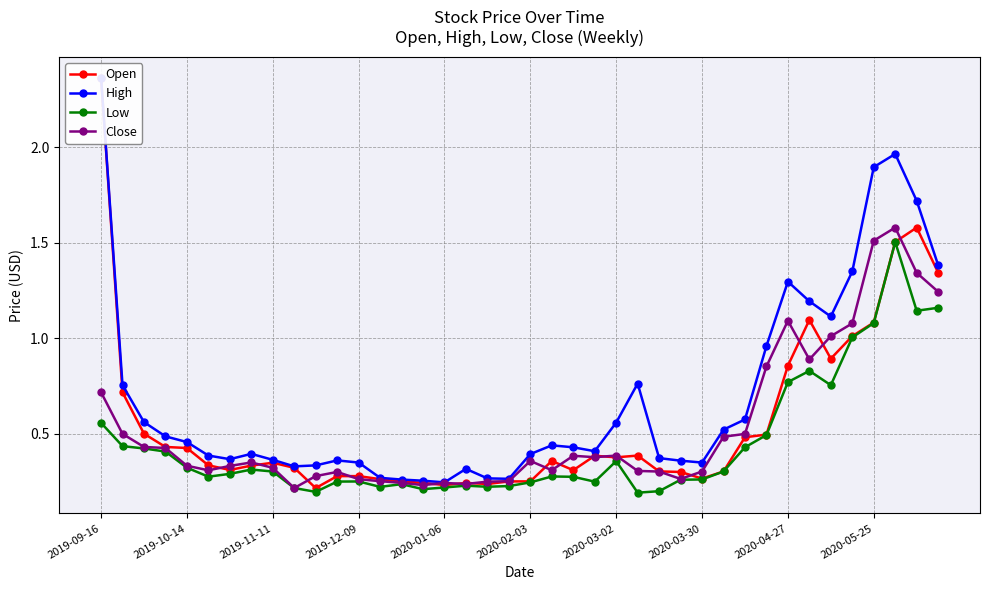

The Close series shows 1.8 at 2020-04-27. True or false?

False